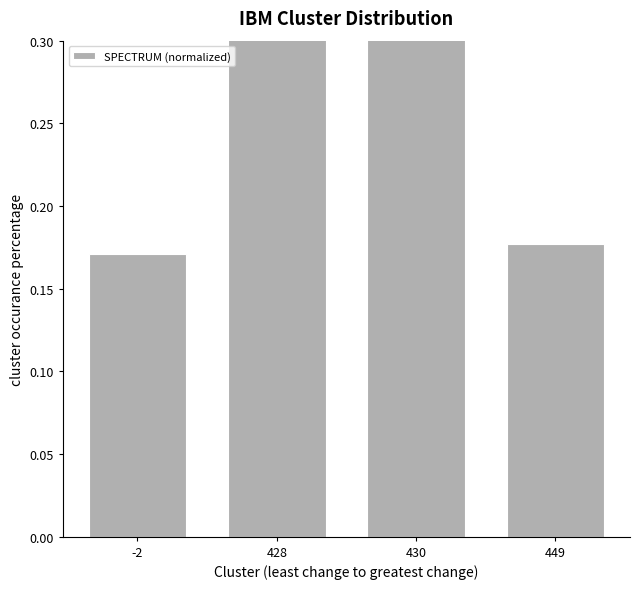

What is the difference between the second highest and minimum values?

0.1